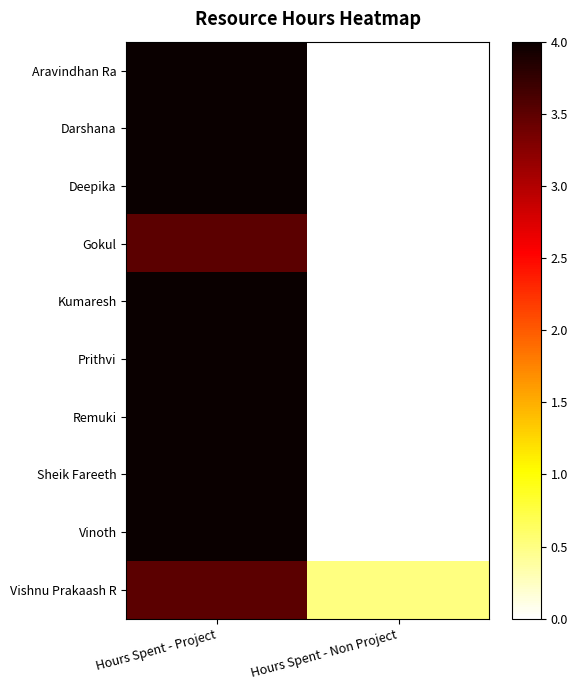

Between Hours Spent - Project and Hours Spent - Non Project, which is larger?

Hours Spent - Project